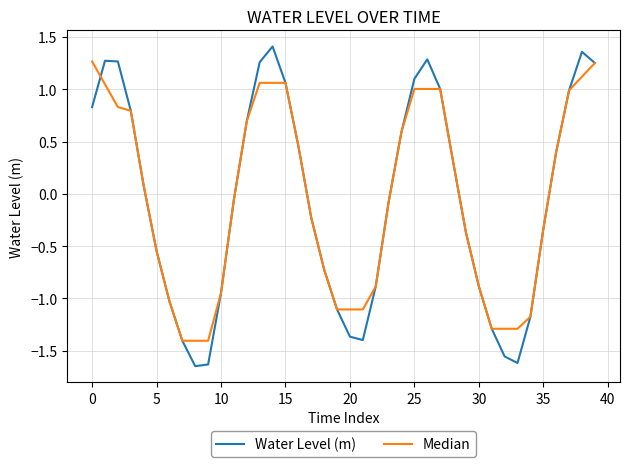

Rank the series by their maximum value, from highest to lowest.

Water Level (m), Median